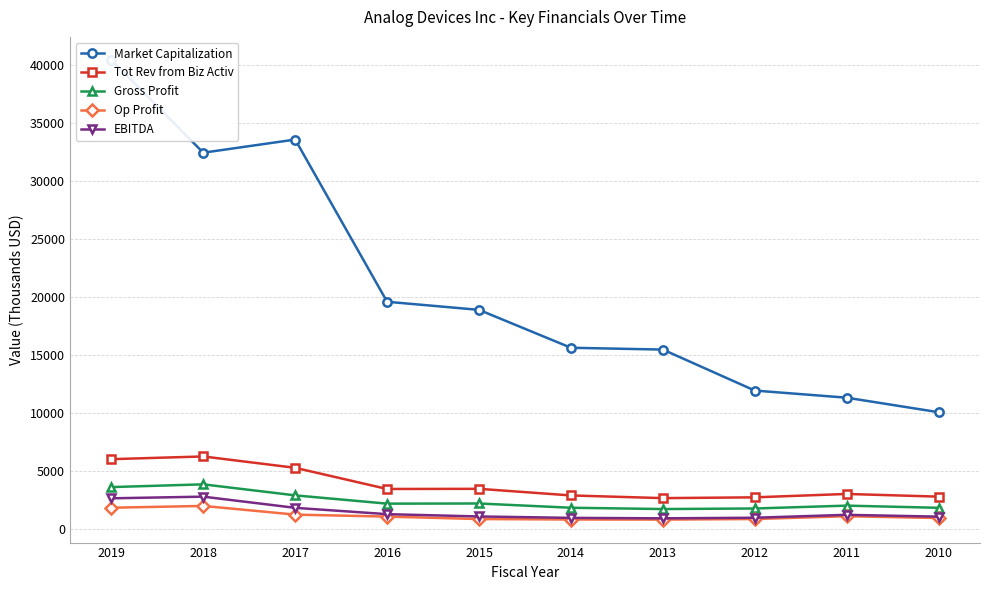

True or false: EBITDA and Tot Rev from Biz Activ intersect in this chart.

False